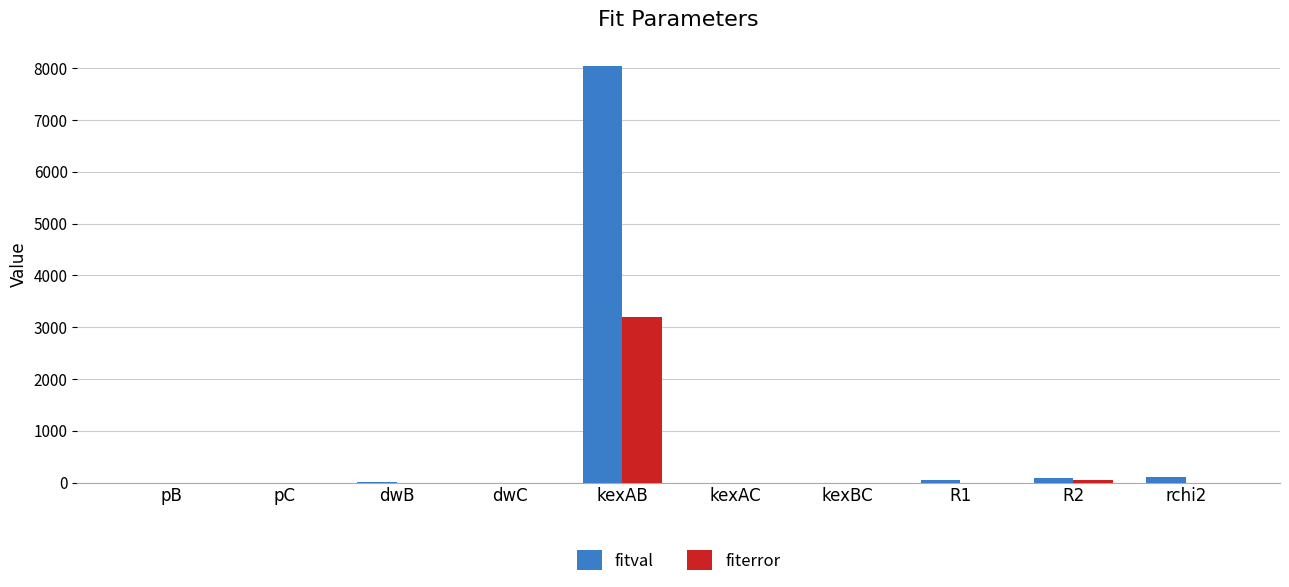

True or false: fitval has a value of 0.0 at kexBC.

True